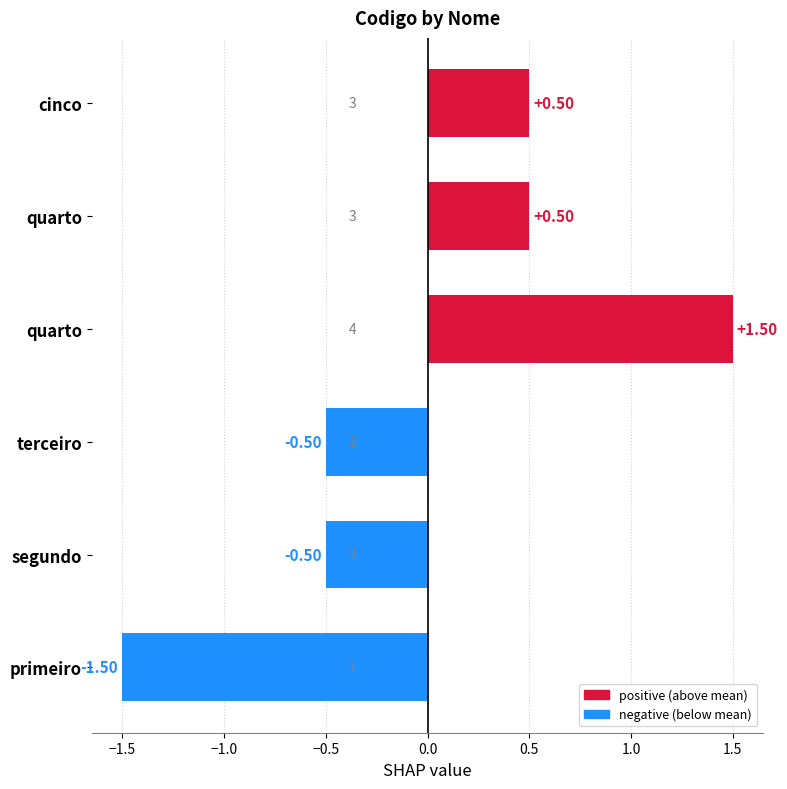

How many values are below 0?

3